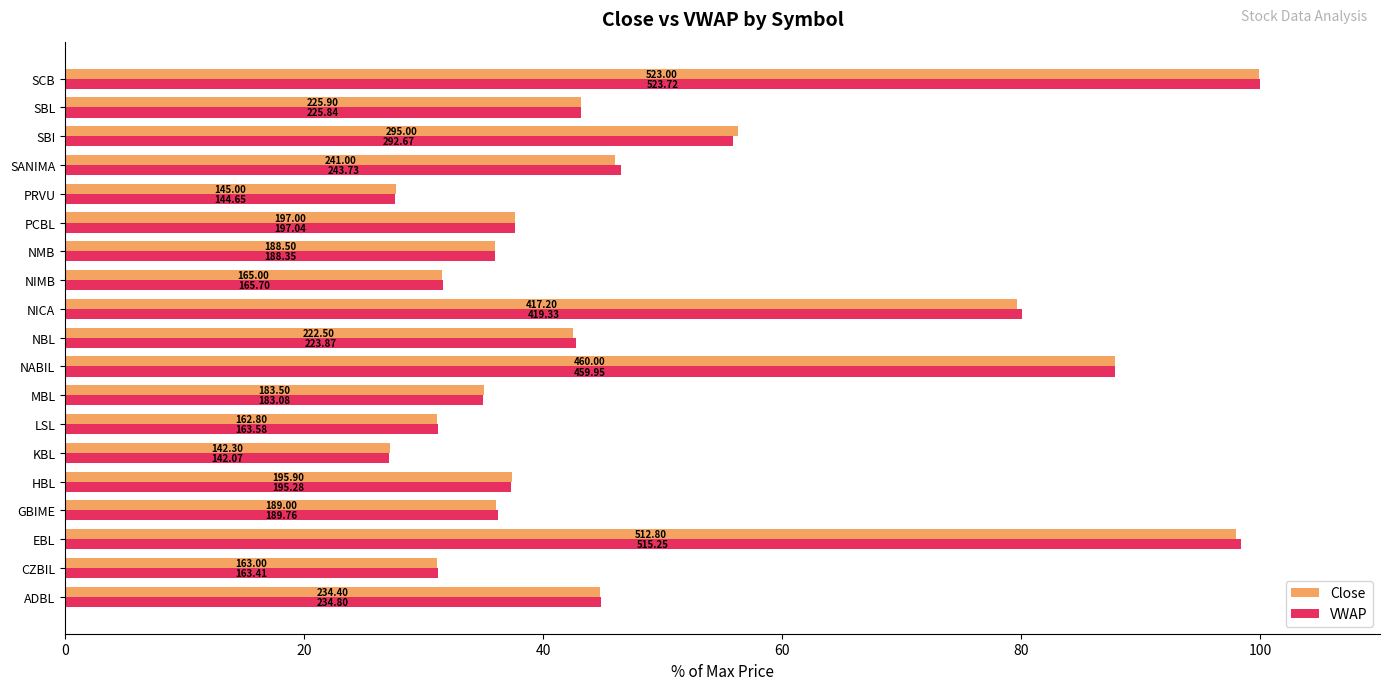

Which series has the widest spread of values?

VWAP